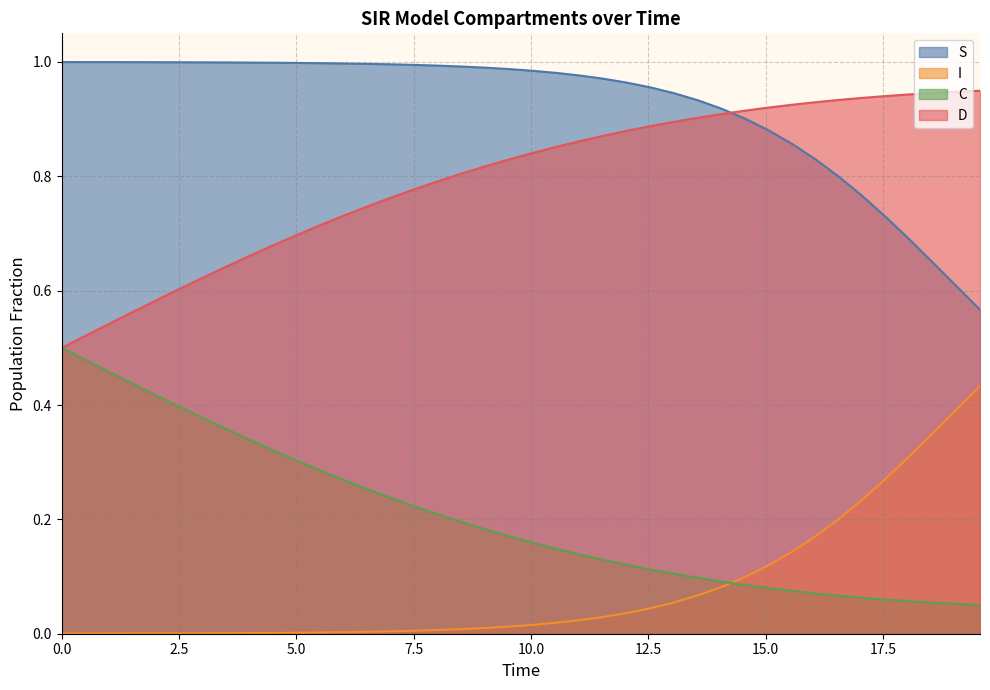

List the series in order of their peak value, highest first.

S, D, C, I